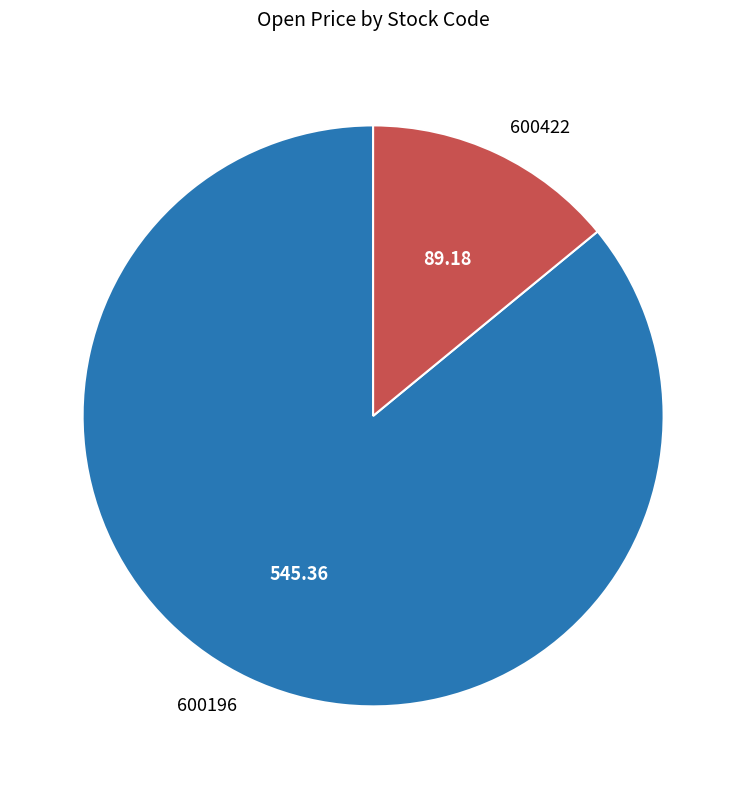

Do 600196 and 600422 together represent more than half of the pie?

Yes